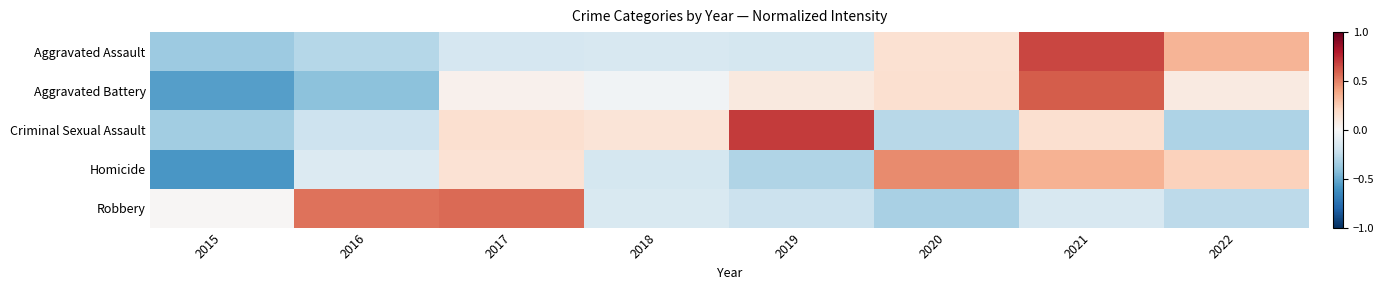

Reading left to right, transcribe all the data shown in this chart.

Aggravated Assault: 2015=-0.4	2016=-0.3	2017=-0.2	2018=-0.2	2019=-0.2	2020=0.2	2021=0.7	2022=0.3
Aggravated Battery: 2015=-0.6	2016=-0.4	2017=0.0	2018=-0.0	2019=0.1	2020=0.2	2021=0.6	2022=0.1
Criminal Sexual Assault: 2015=-0.3	2016=-0.2	2017=0.2	2018=0.1	2019=0.7	2020=-0.3	2021=0.2	2022=-0.3
Homicide: 2015=-0.6	2016=-0.1	2017=0.1	2018=-0.2	2019=-0.3	2020=0.5	2021=0.3	2022=0.2
Robbery: 2015=0.0	2016=0.5	2017=0.6	2018=-0.2	2019=-0.2	2020=-0.3	2021=-0.2	2022=-0.3